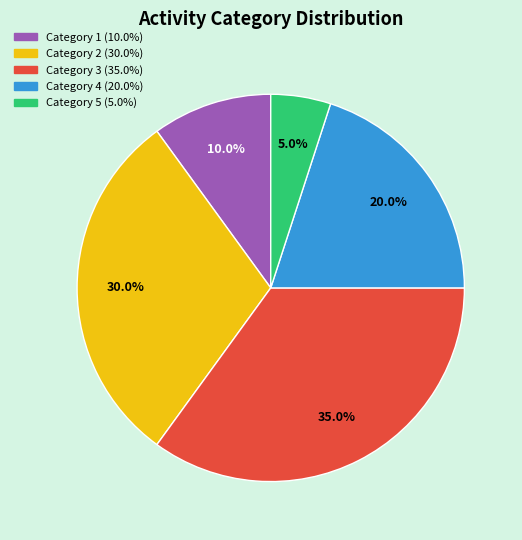

Is there any slice that represents more than half of the pie?

No